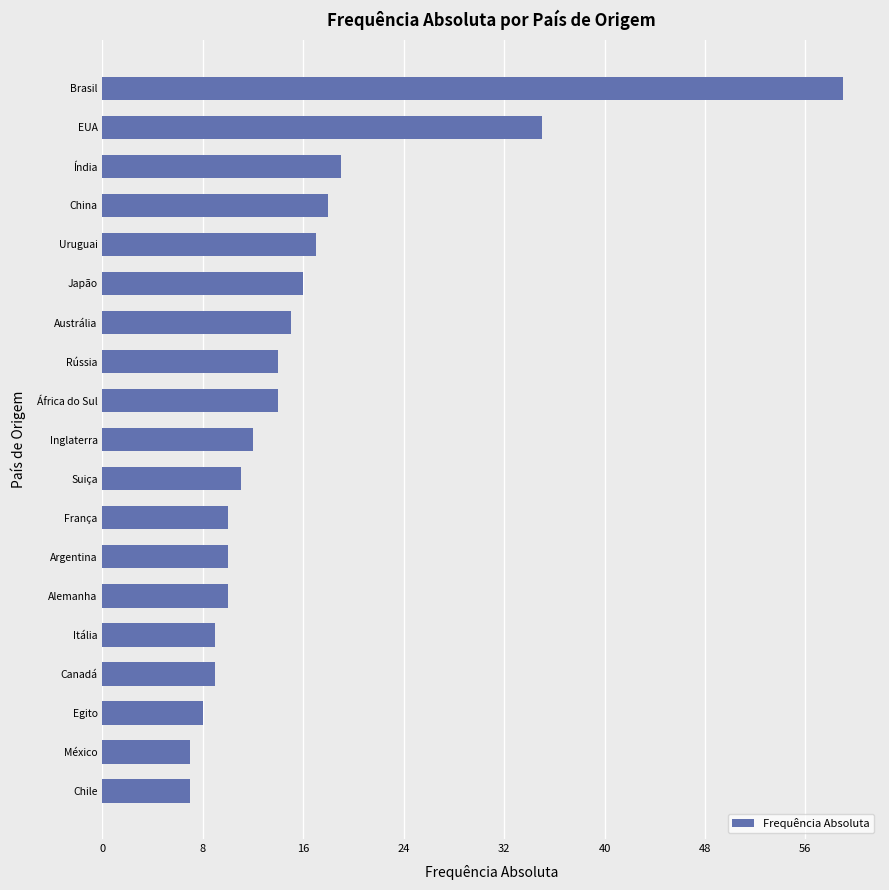

What is the minimum value shown in the chart?

7